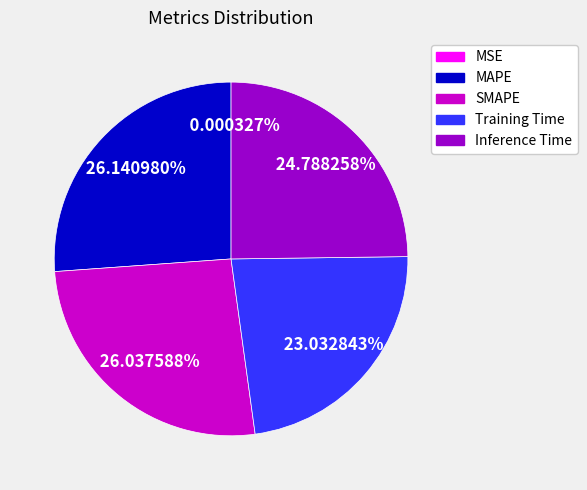

Which has a higher value, Training Time or SMAPE?

SMAPE